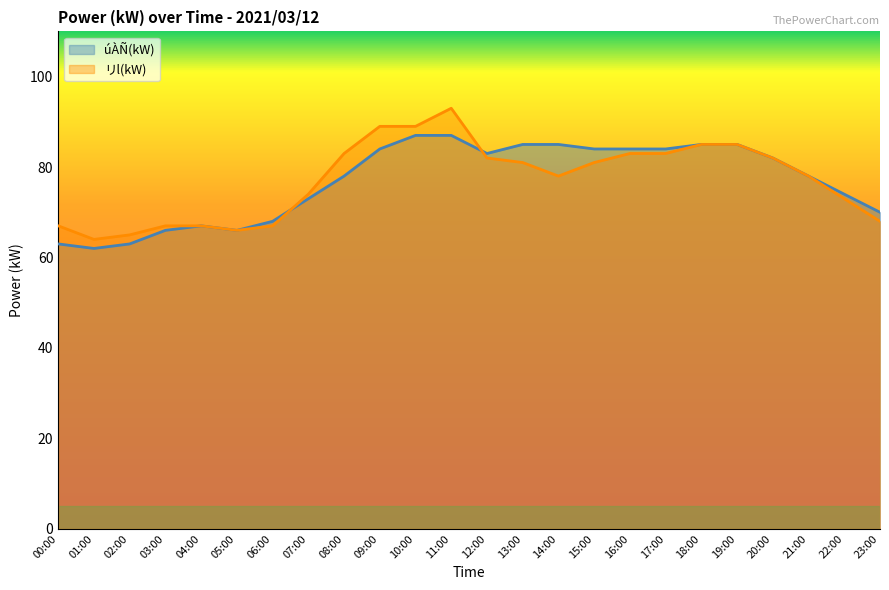

Reading left to right, list all the values displayed in this chart.

úÀÑ(kW): 63	62	63	66	67	66	68	73	78	84	87	87	83	85	85	84	84	84	85	85	82	78	74	70
リl(kW): 67	64	65	67	67	66	67	74	83	89	89	93	82	81	78	81	83	83	85	85	82	78	73	68